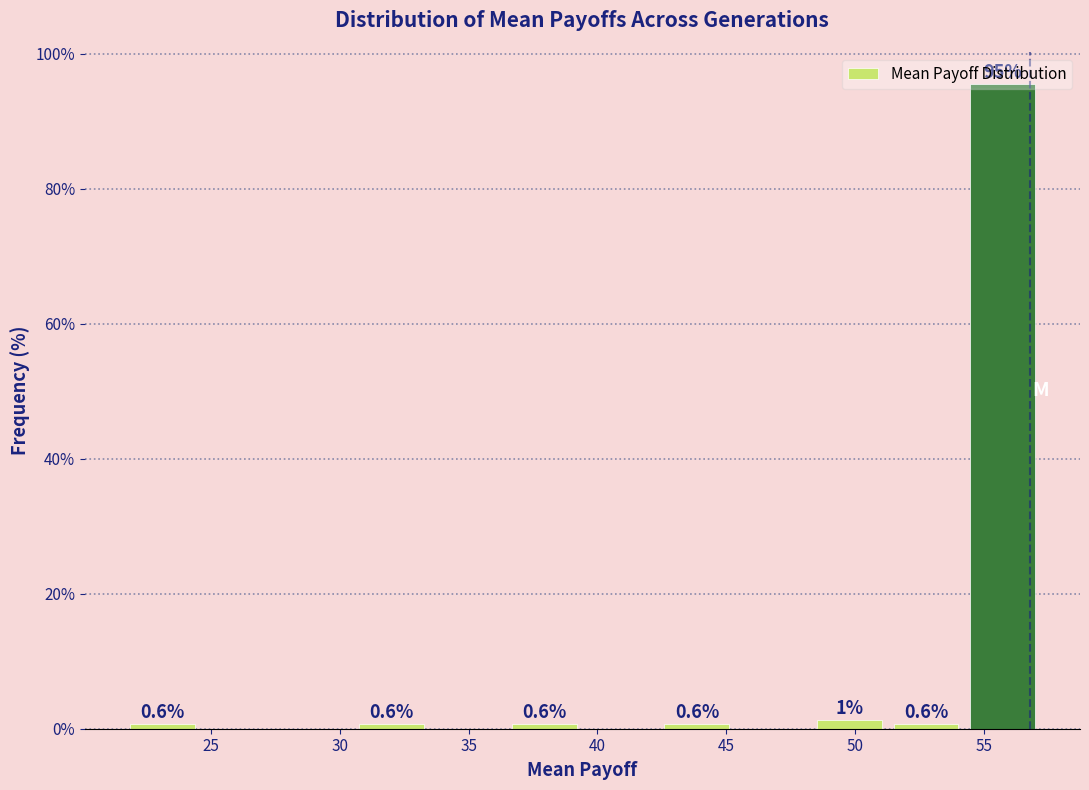

Over which range of the x-axis is the bar tallest?

54.0 to 57.0